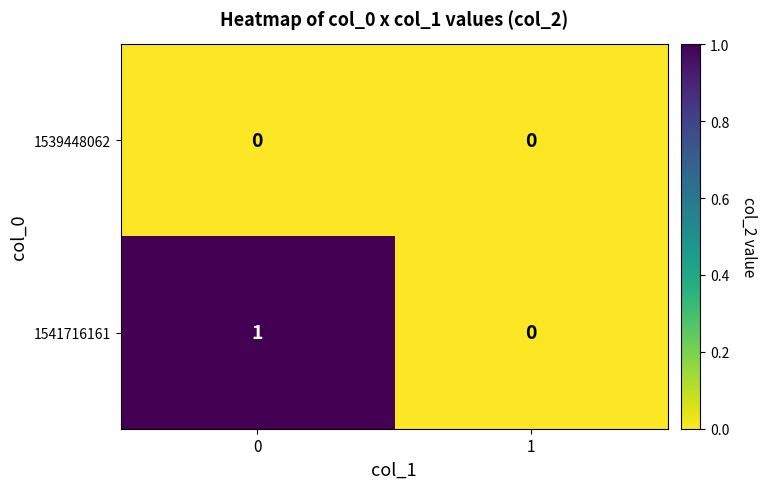

Which series has the widest spread of values?

1541716161